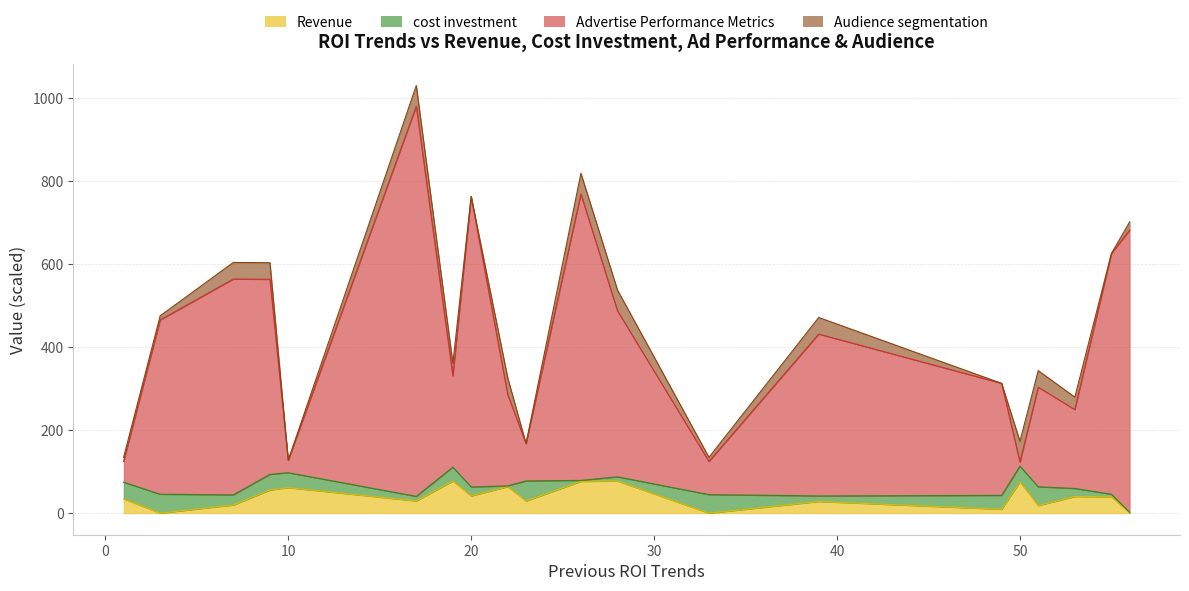

What is the smallest value displayed?

0.3